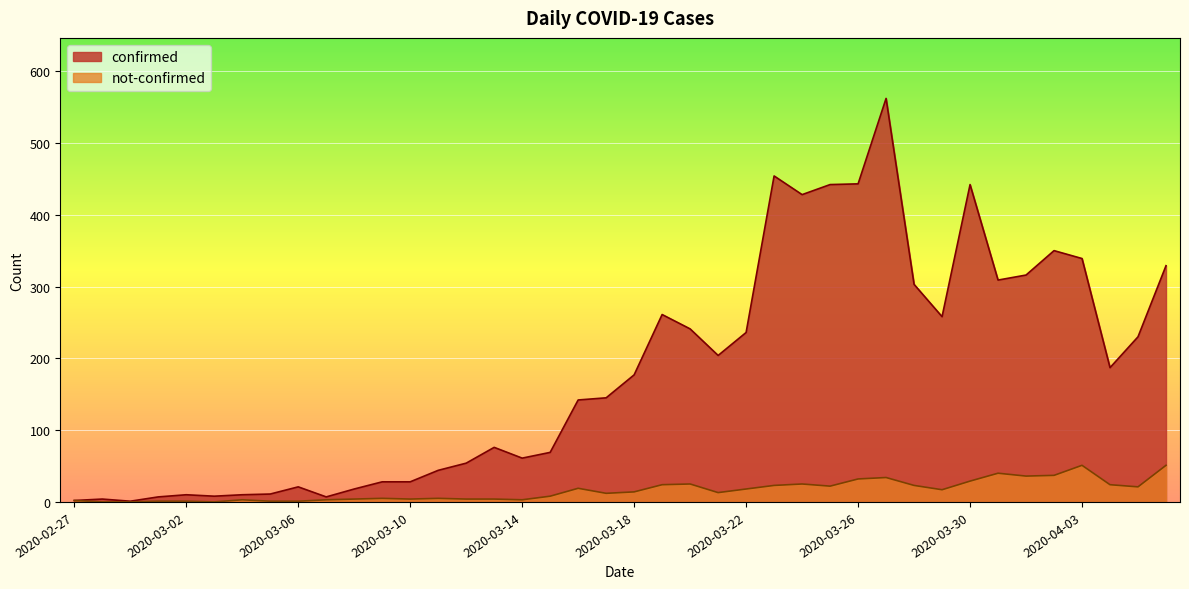

What is the total value across all series at 2020-03-08?

22